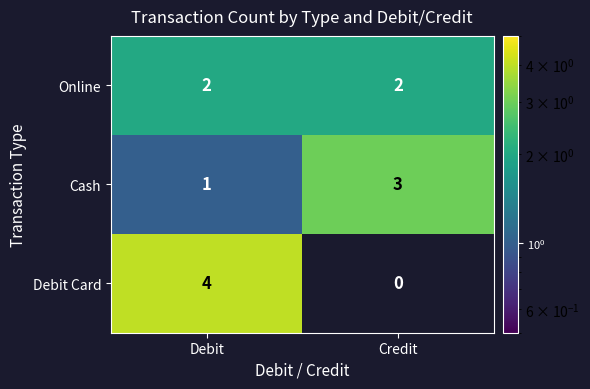

Reading left to right, extract all data points from this chart.

Online: 2	2
Cash: 1	3
Debit Card: 4	0